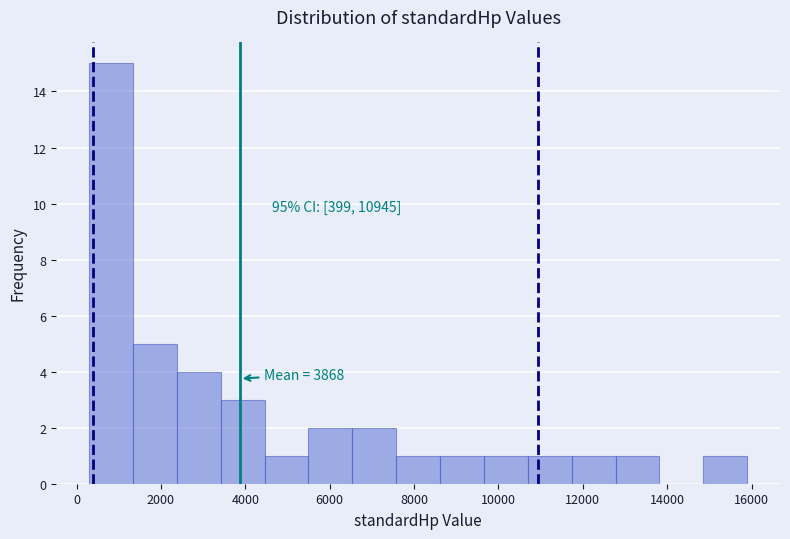

Over which range of the x-axis is the bar tallest?

400 to 1400